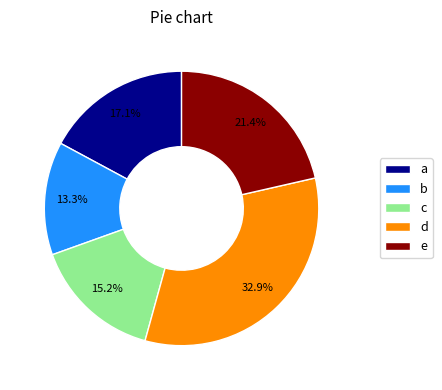

Is there any slice that represents more than half of the pie?

No